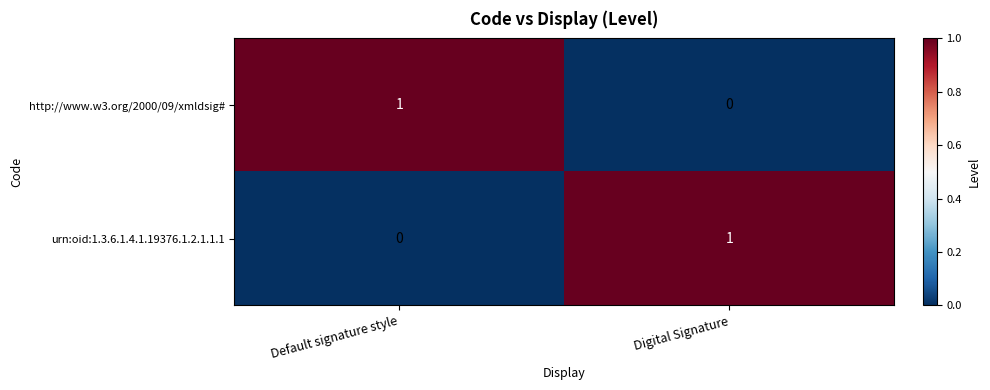

True or false: http://www.w3.org/2000/09/xmldsig# has a value of -1 at Digital Signature.

False